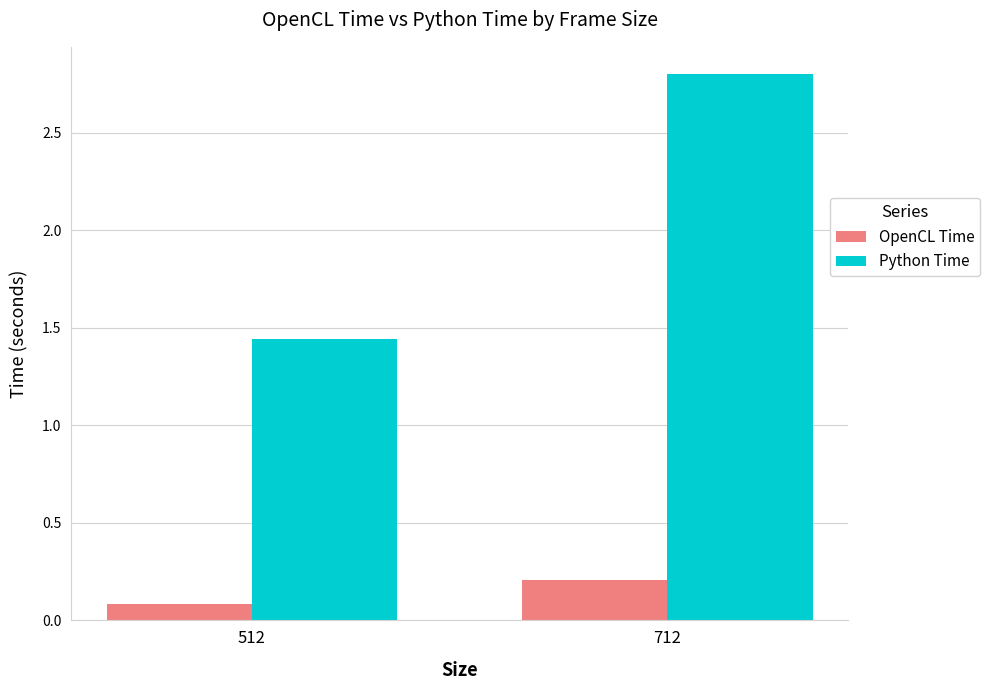

What is the sum of all OpenCL Time values?

0.3